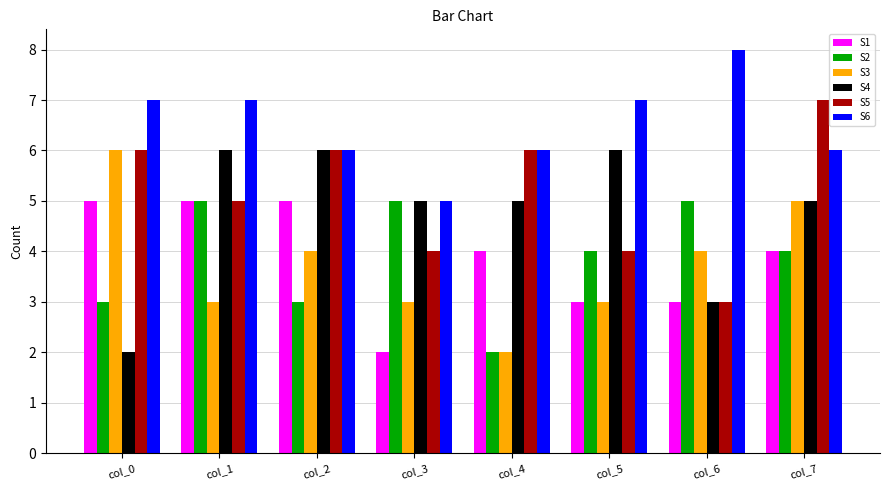

What value does the S4 series have at col_7?

5